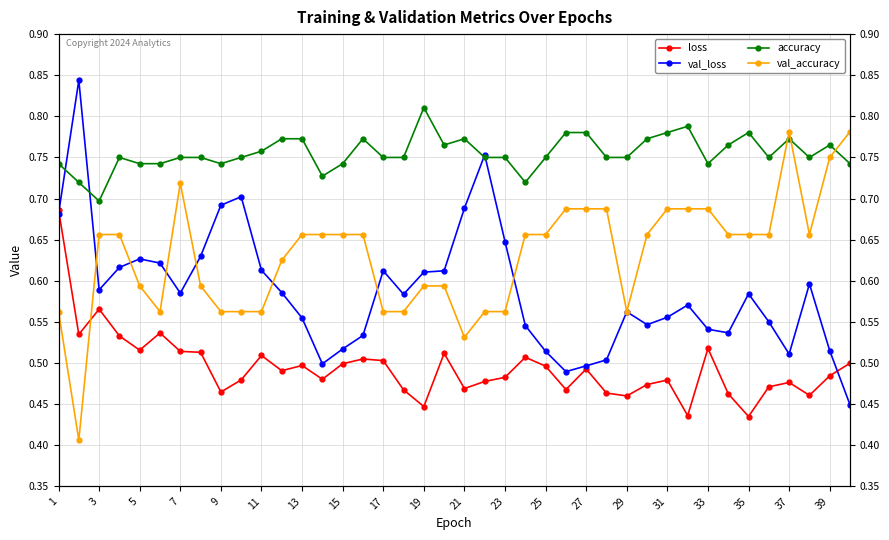

True or false: val_accuracy and loss cross at least once.

True